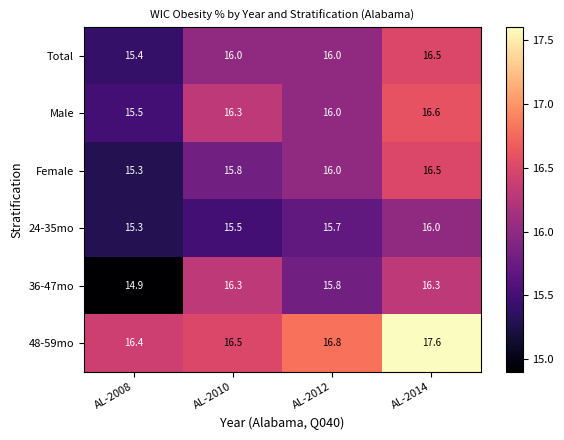

Reading right to left, transcribe all the data shown in this chart.

Total: 16.5	16.0	16.0	15.4
Male: 16.6	16.0	16.3	15.5
Female: 16.5	16.0	15.8	15.3
24-35mo: 16.0	15.7	15.5	15.3
36-47mo: 16.3	15.8	16.3	14.9
48-59mo: 17.6	16.8	16.5	16.4